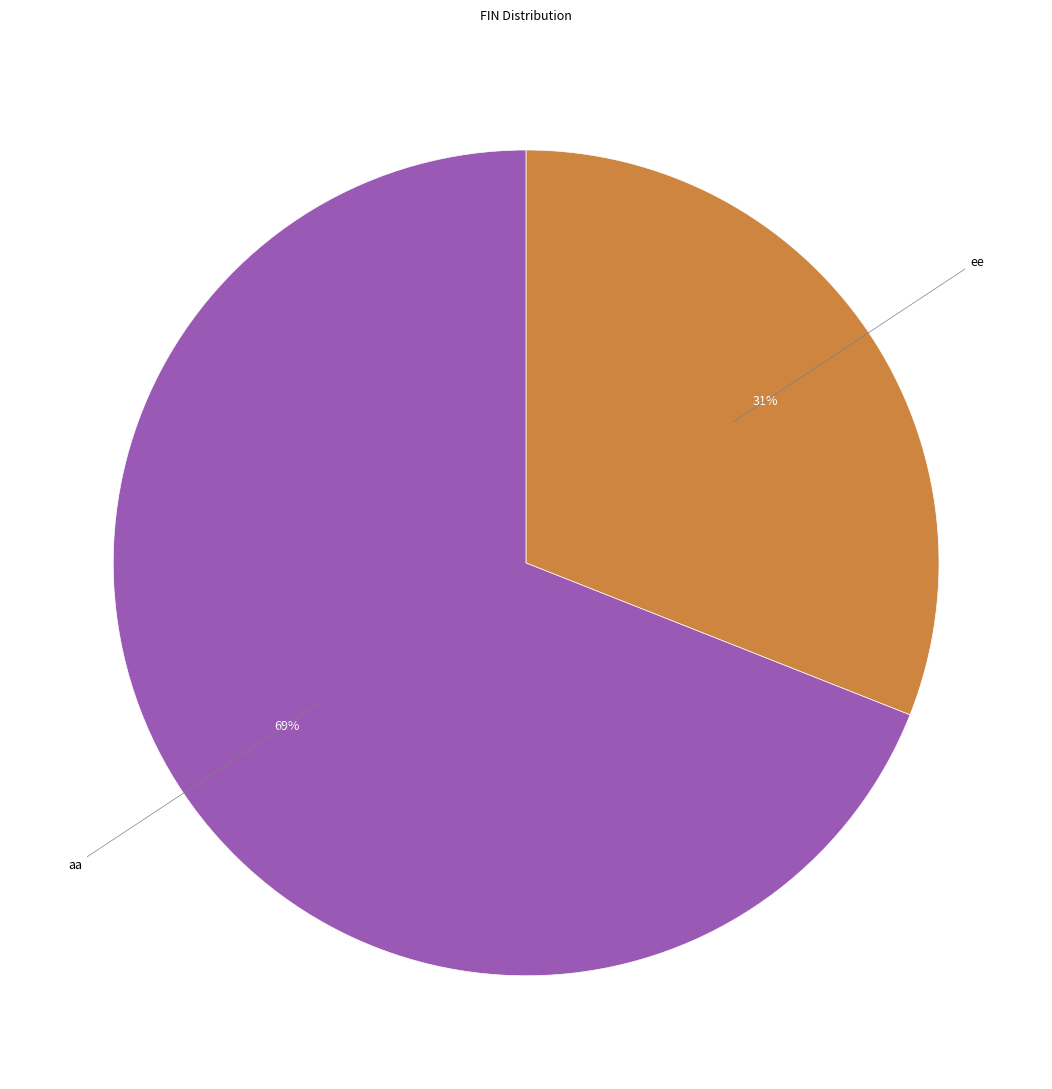

Rank the categories by value from lowest to highest.

ee, aa